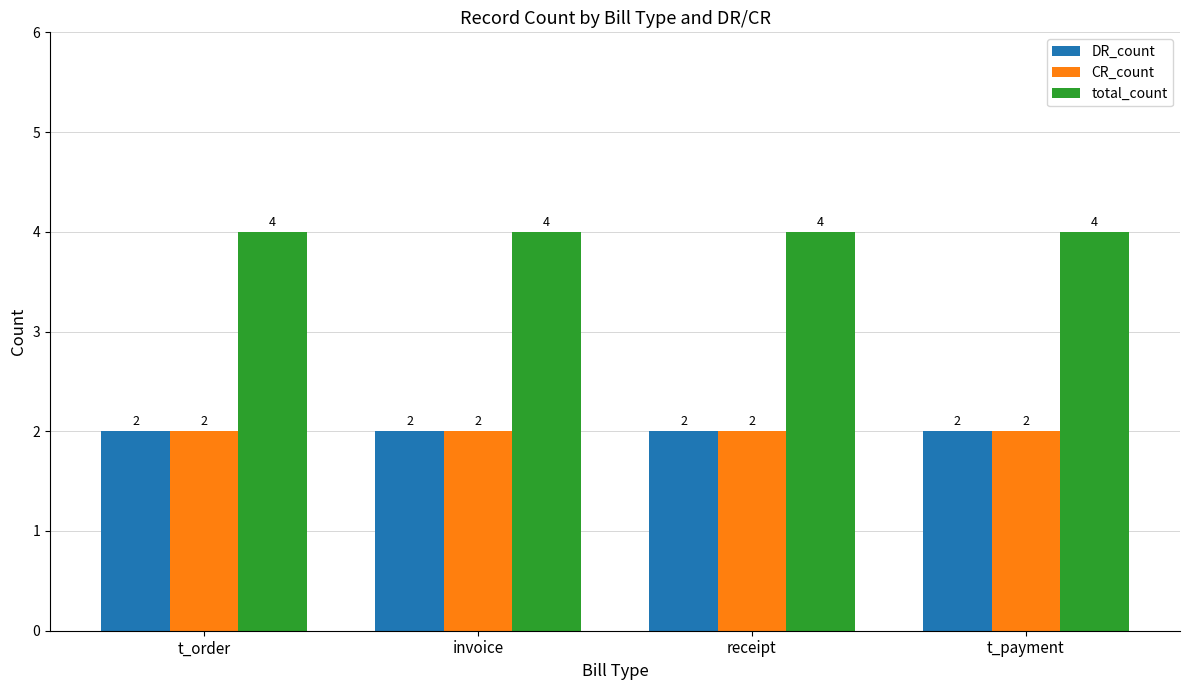

Does the chart contain any negative values?

No